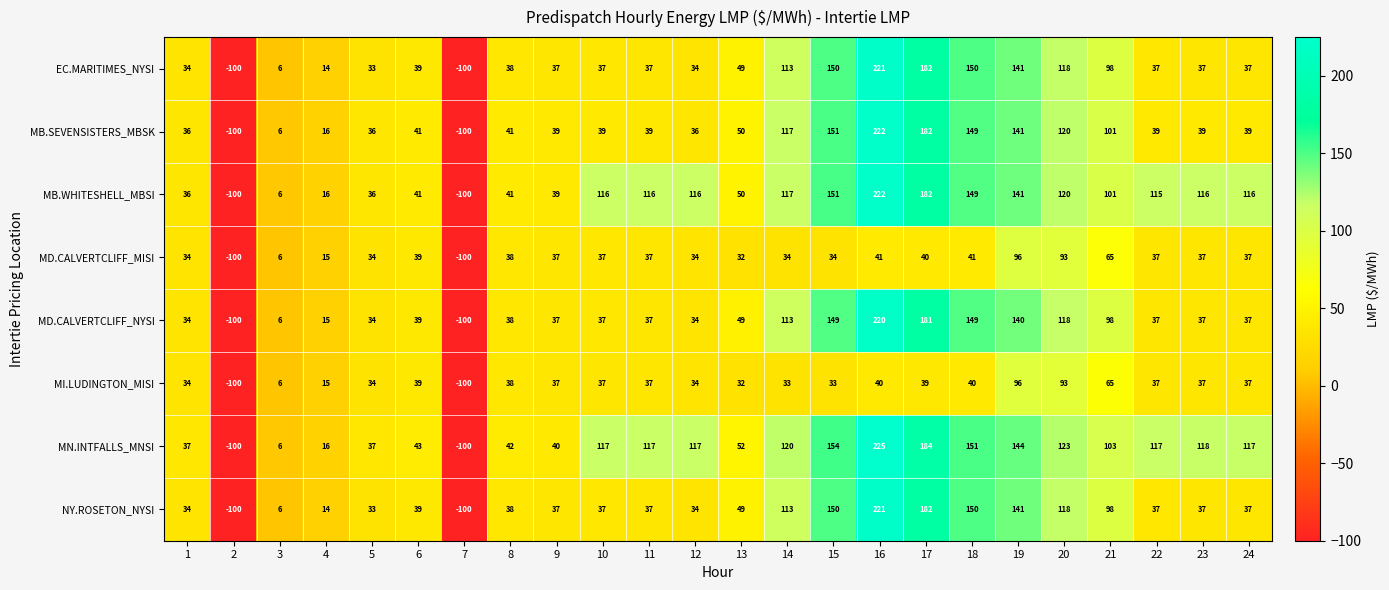

Where is MN.INTFALLS_MNSI nearest to the value 62?

13